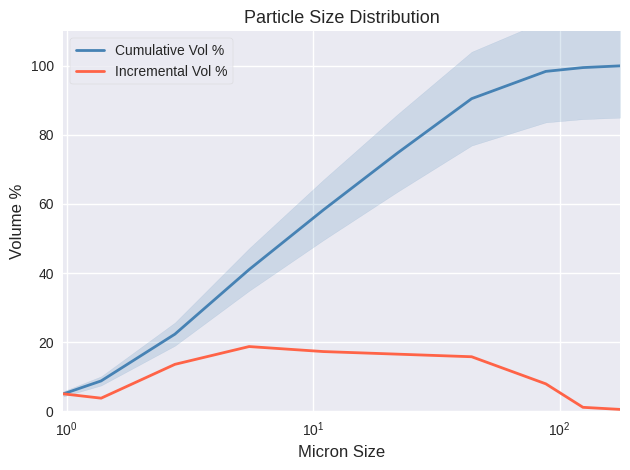

What are all the series names shown in the legend?

Cumulative Vol %, Incremental Vol %